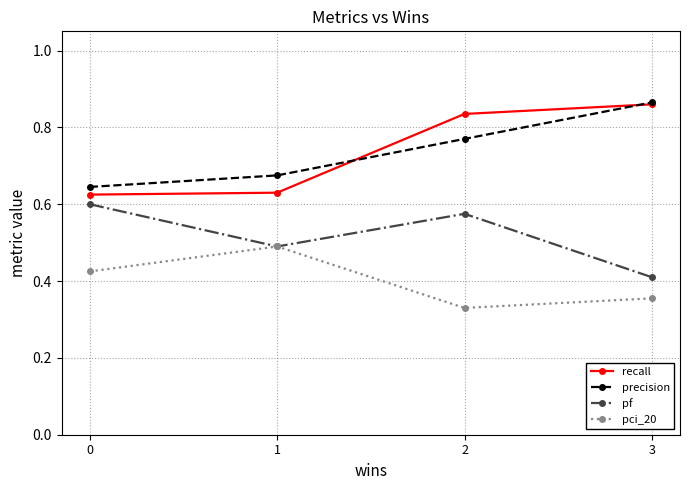

Between 0 and 2, which series saw the biggest shift?

recall